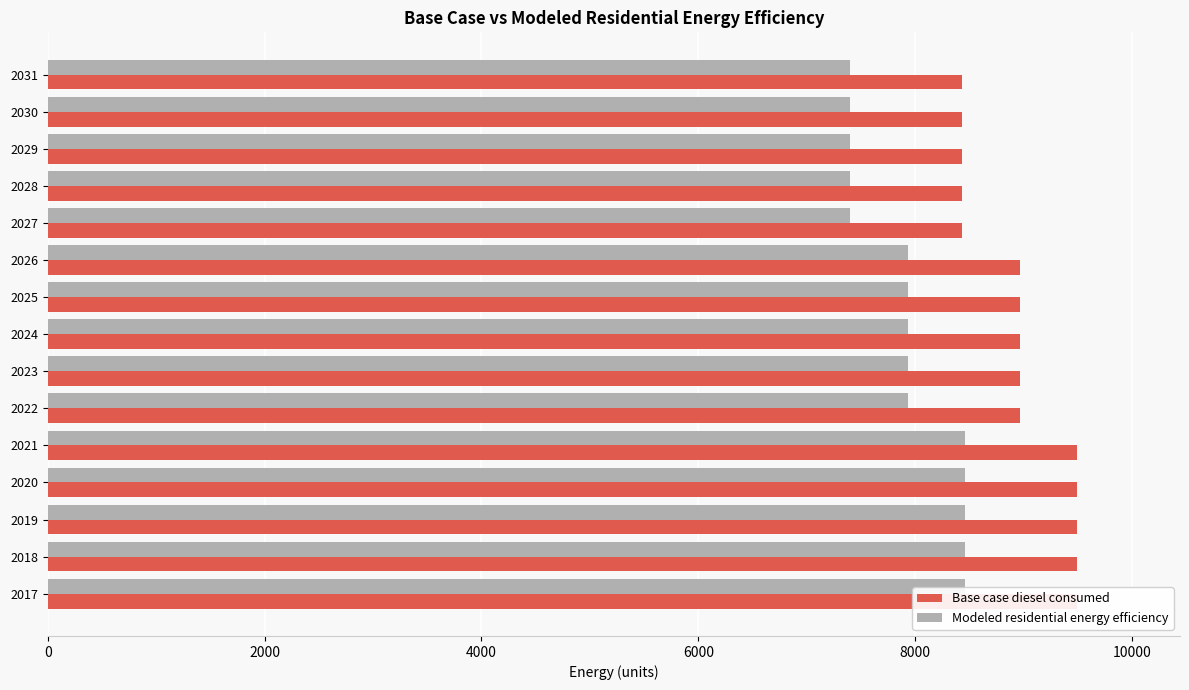

What is the average value of the Modeled residential energy efficiency series?

7932.1